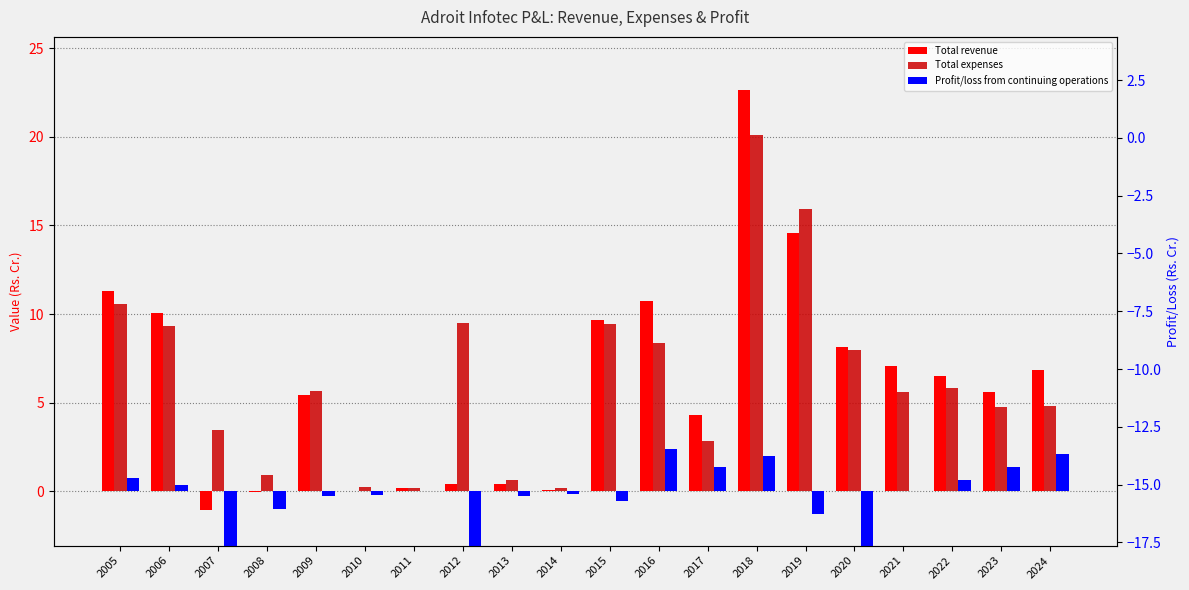

Where does the Profit/loss from continuing operations series first go above 0?

2005